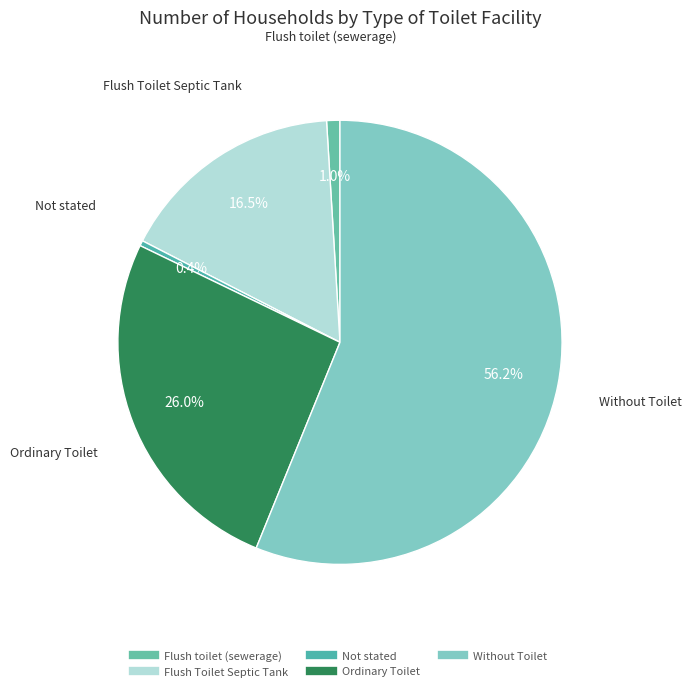

What is the smallest slice in the pie chart?

Not stated